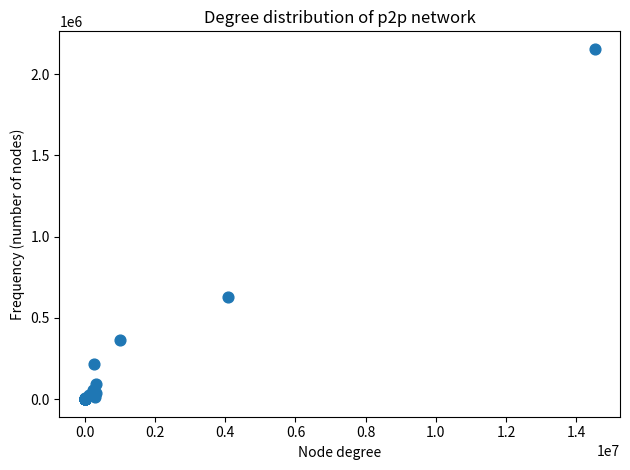

What Y value in the scatter plot is closest to 1077709?

629239.1